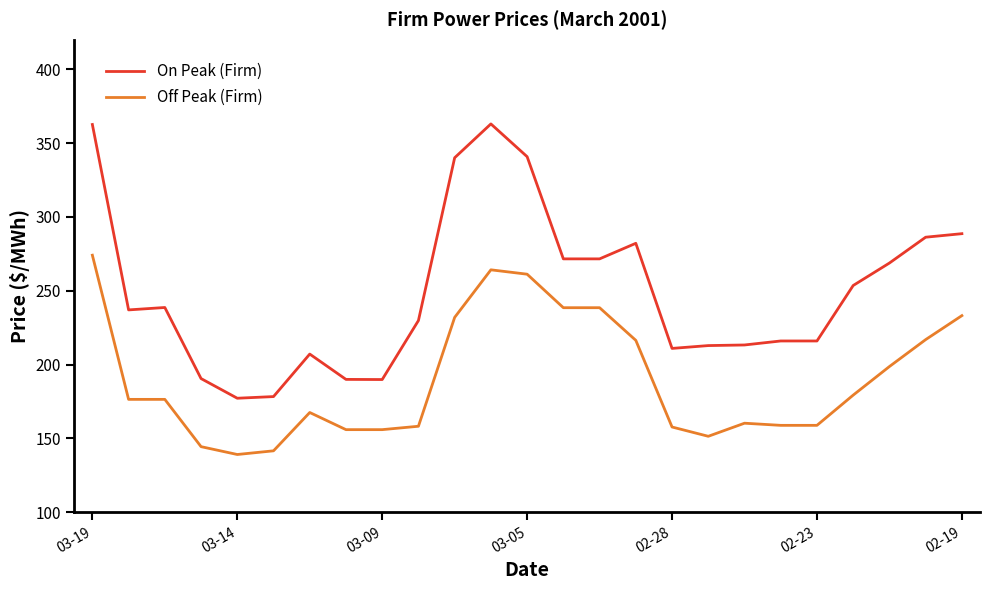

Which series has the largest total across all categories?

On Peak (Firm)